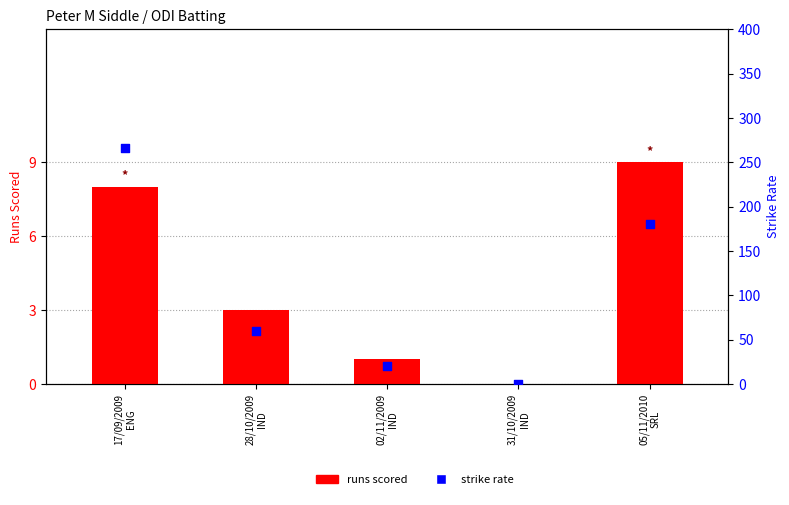

Which series reaches the minimum Y coordinate?

runs scored